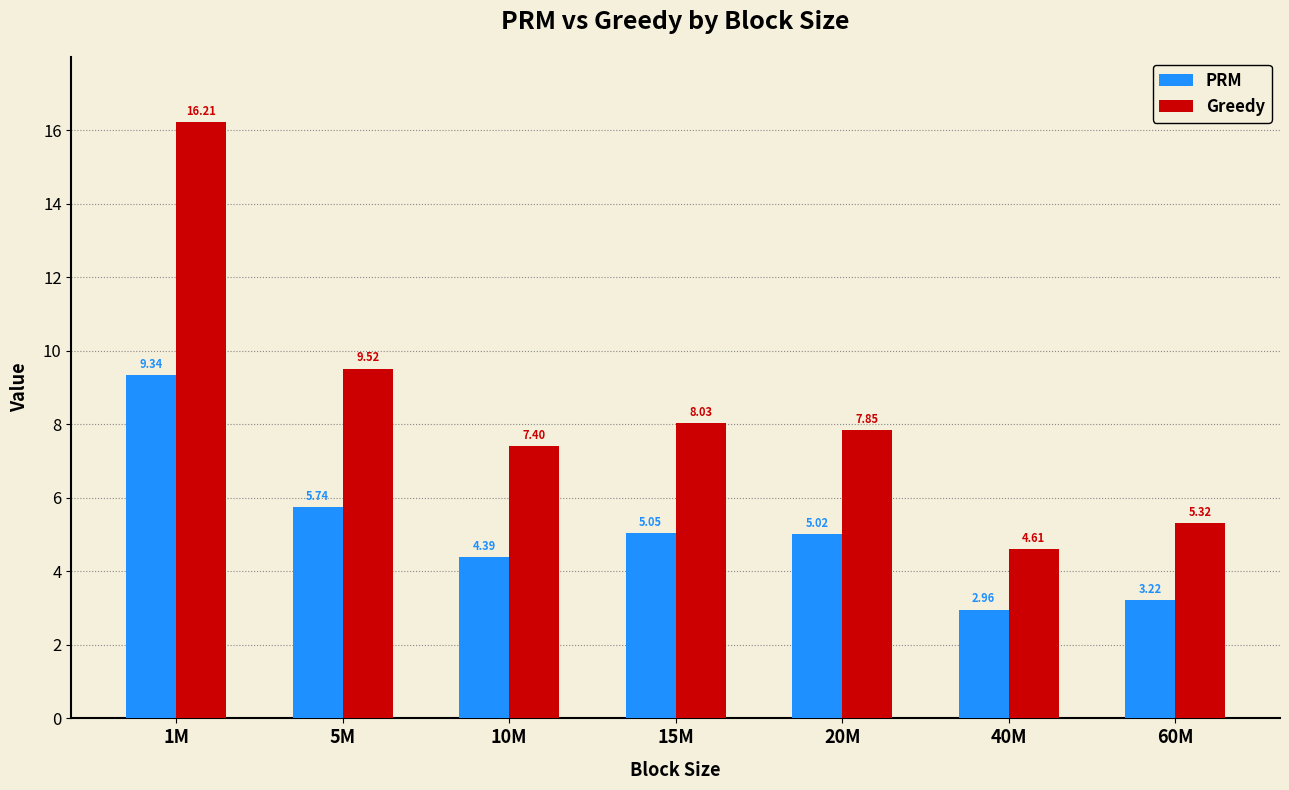

At which label is PRM closest to 6?

5M